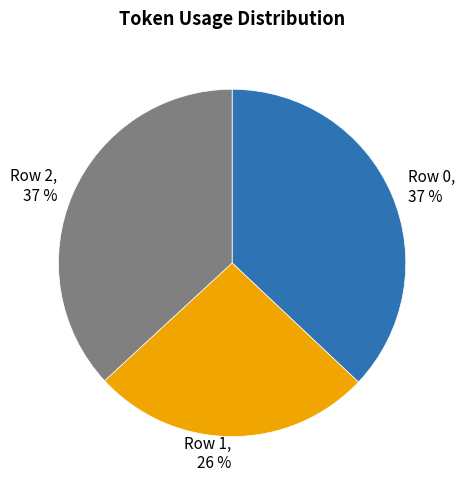

How many slices are in this pie chart?

3